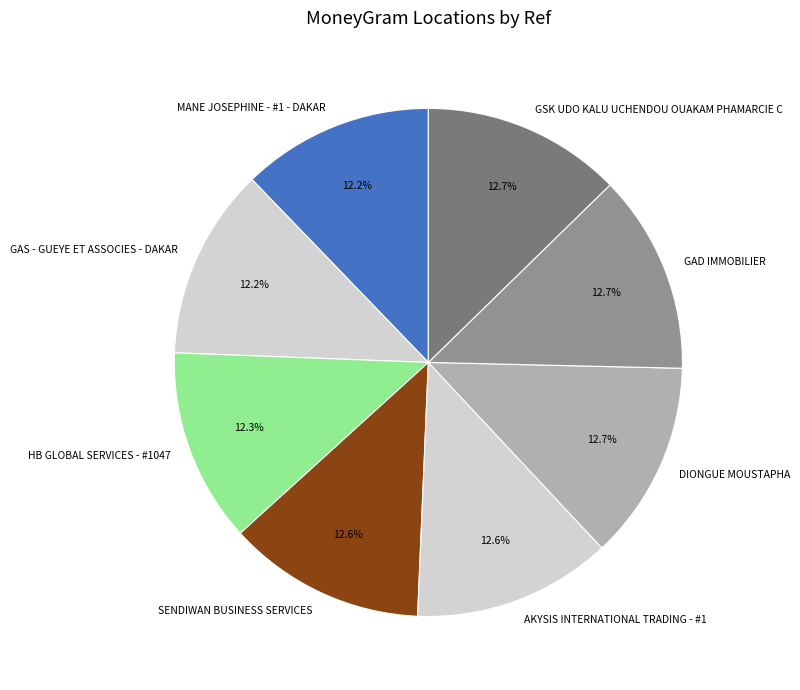

The DIONGUE MOUSTAPHA slice represents 13% of the pie. True or false?

True